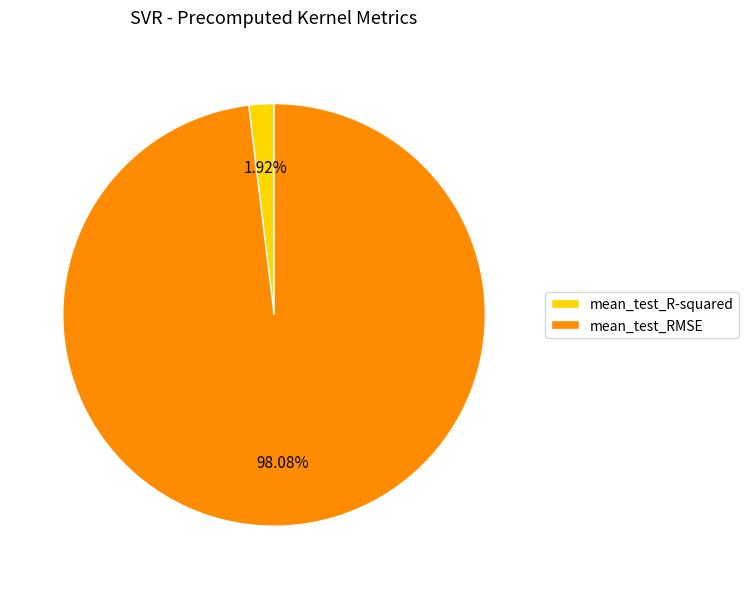

Is there any slice that represents more than half of the pie?

Yes